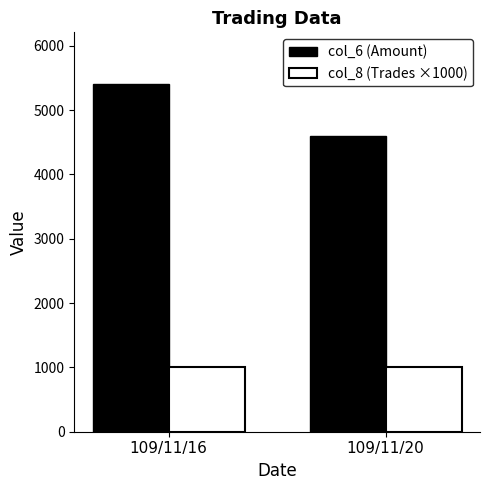

What is the sum of all col_6 (Amount) values?

10000